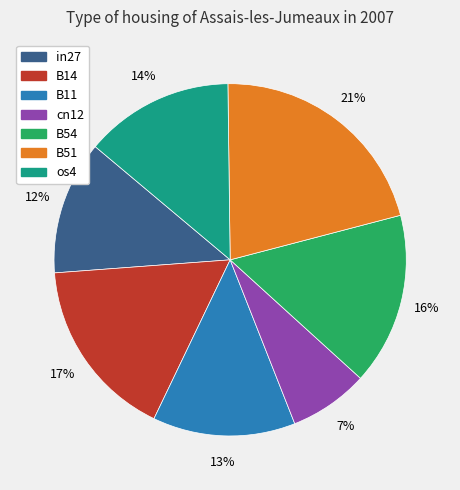

What is the largest slice in the pie chart?

B51